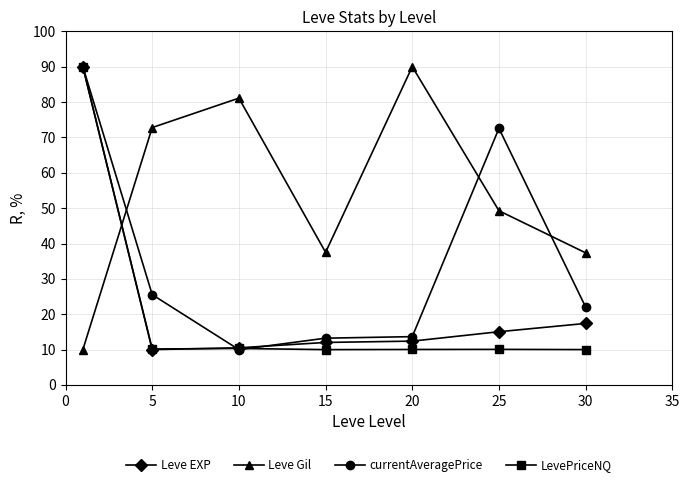

What is the value of the Leve EXP point at the 5th from the left?

12.4